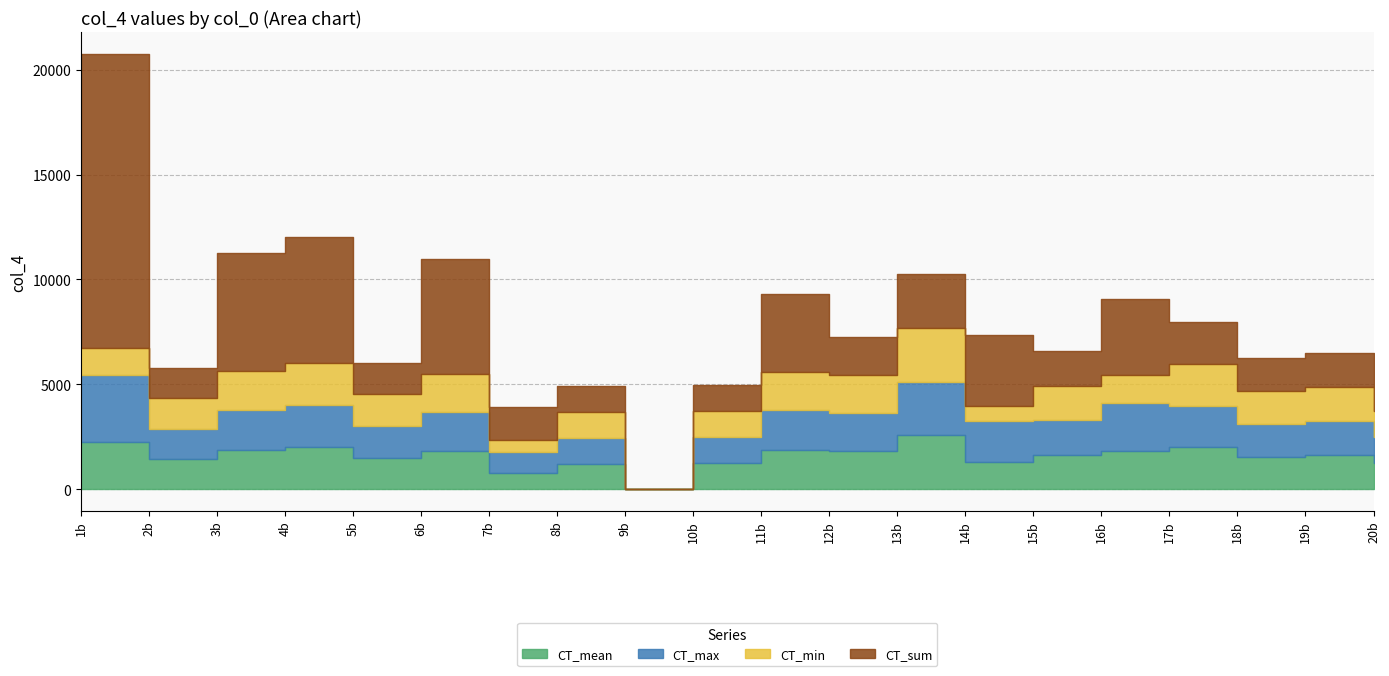

How many lines are shown in the chart?

4